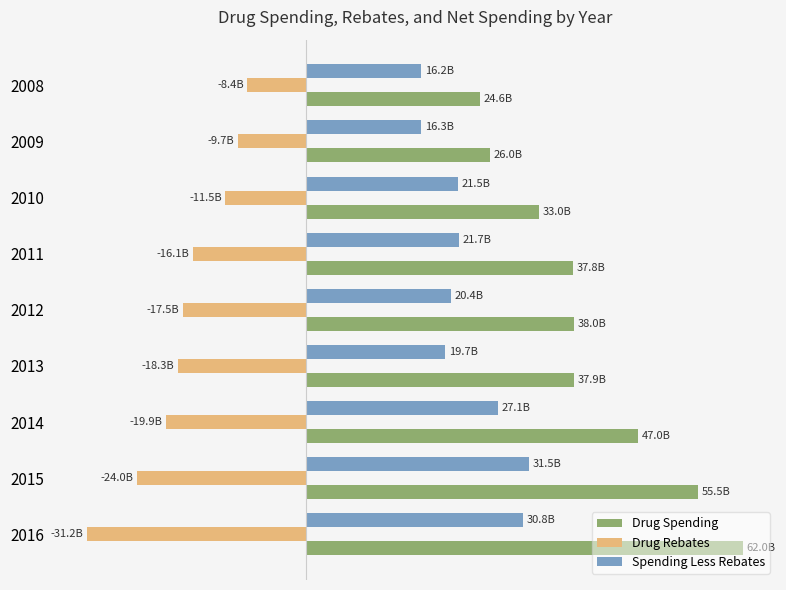

Rank the series by their average value, from highest to lowest.

Drug Spending, Spending Less Rebates, Drug Rebates